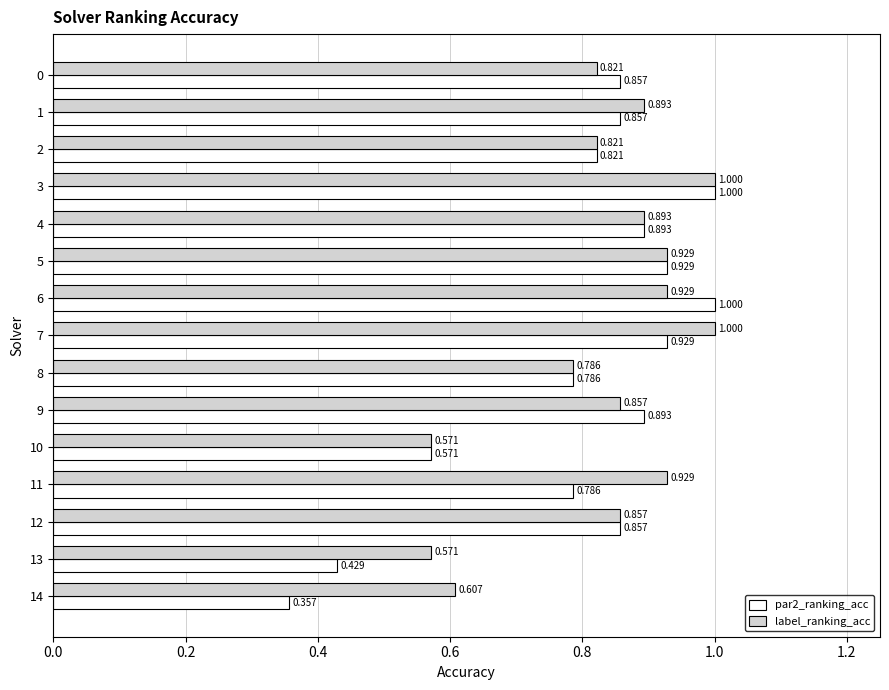

Which series has the largest total across all categories?

label_ranking_acc